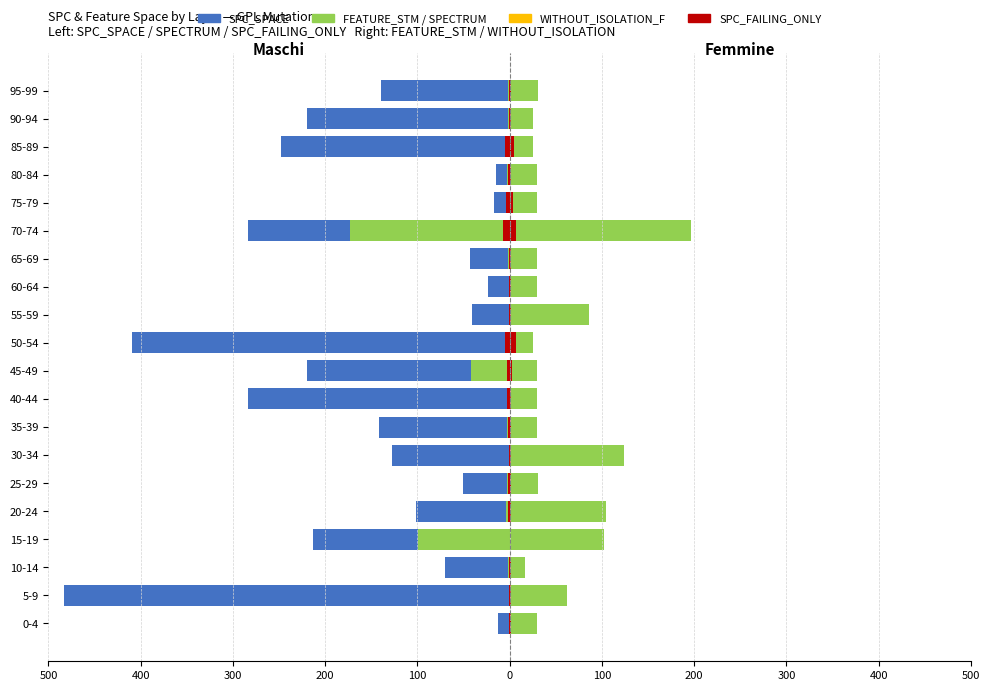

Is it true that SPC_SPACE equals -6 at 75-79?

False